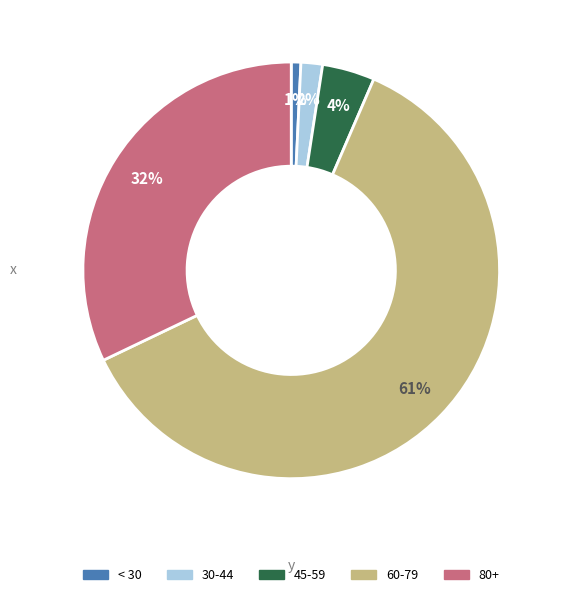

Between 30-44 and 80+, which is larger?

80+